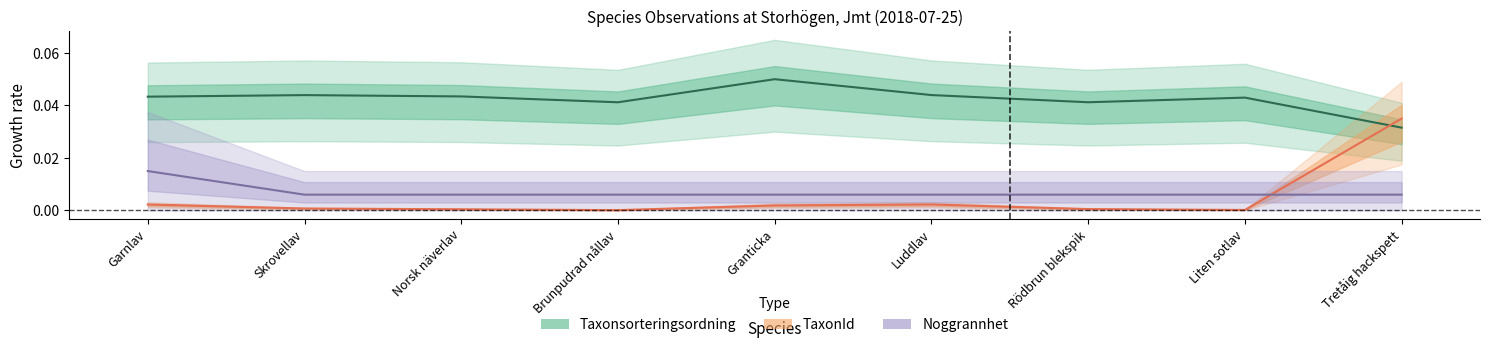

What is the label of the 8th point from the left?

Liten sotlav